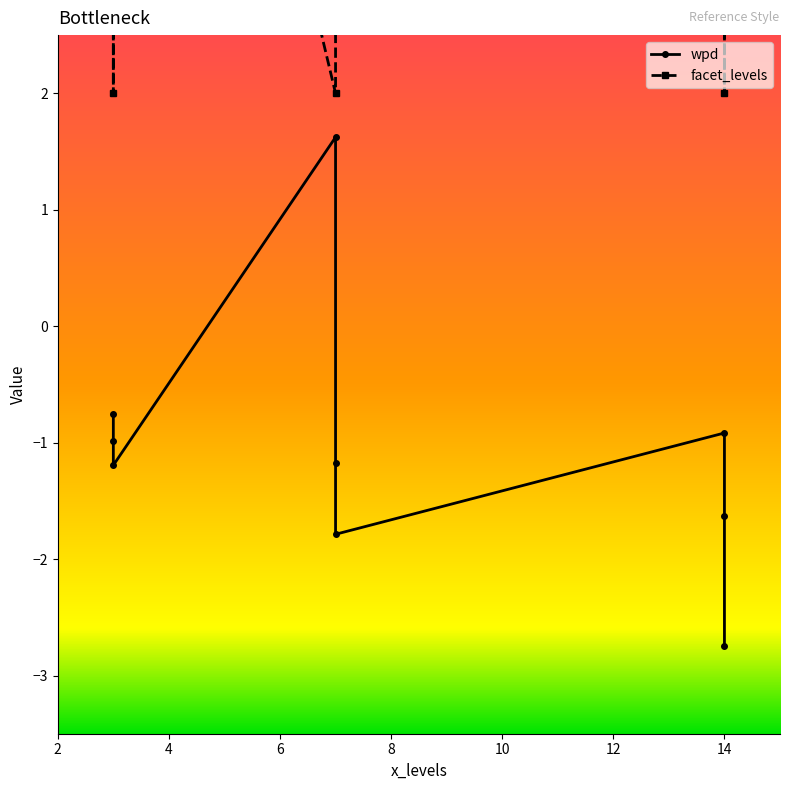

What is the difference between the second highest and minimum values in the wpd series?

2.0